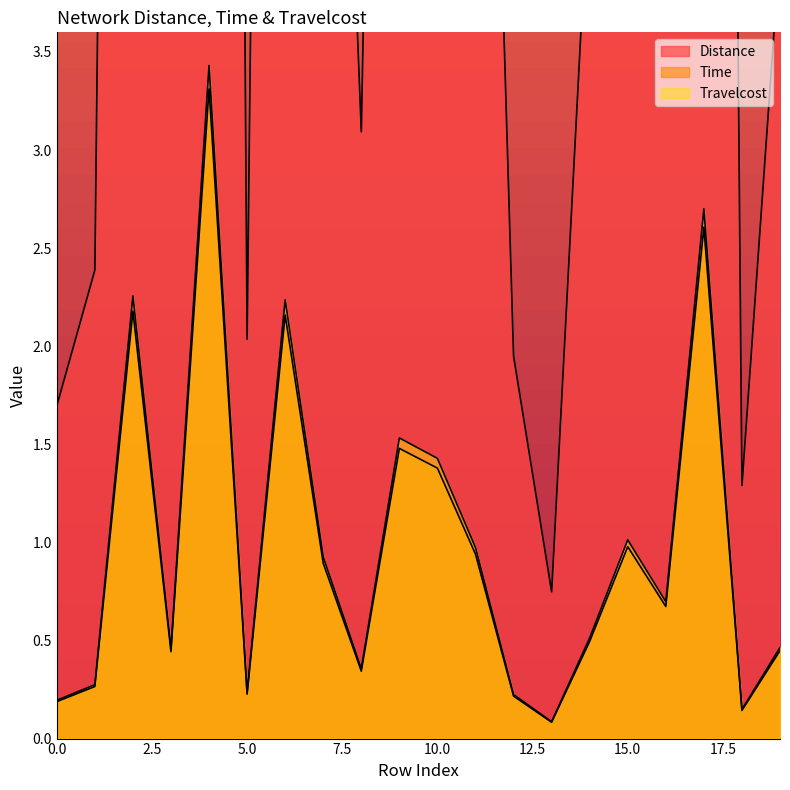

Which series has the widest spread of values?

Distance